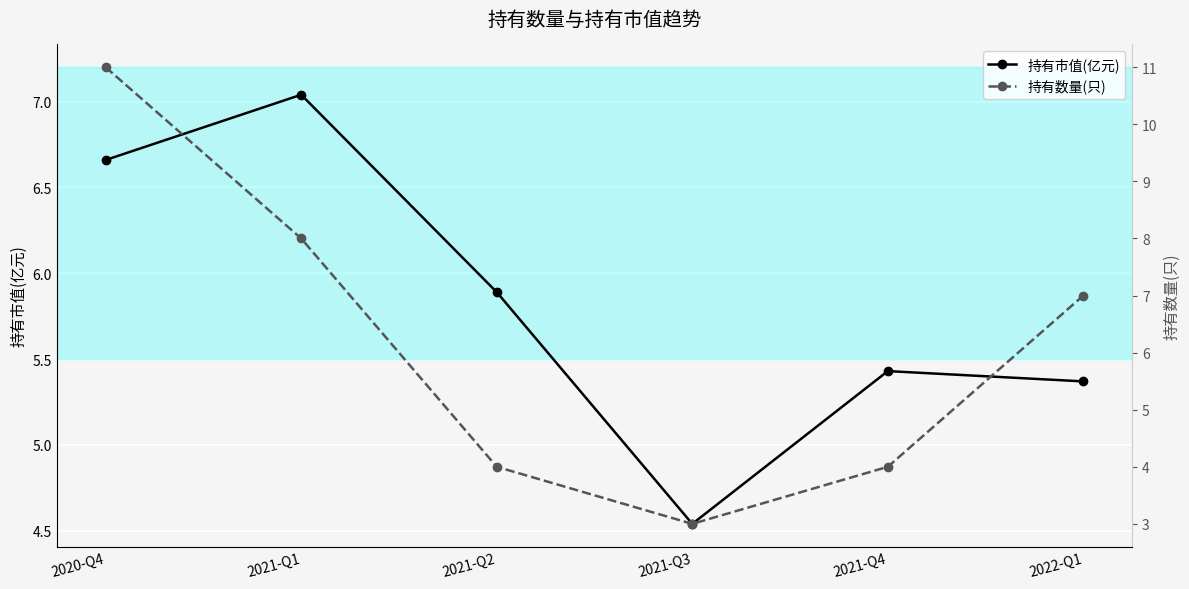

In 持有市值(亿元), how many points are higher than both neighbors (excluding endpoints)?

2